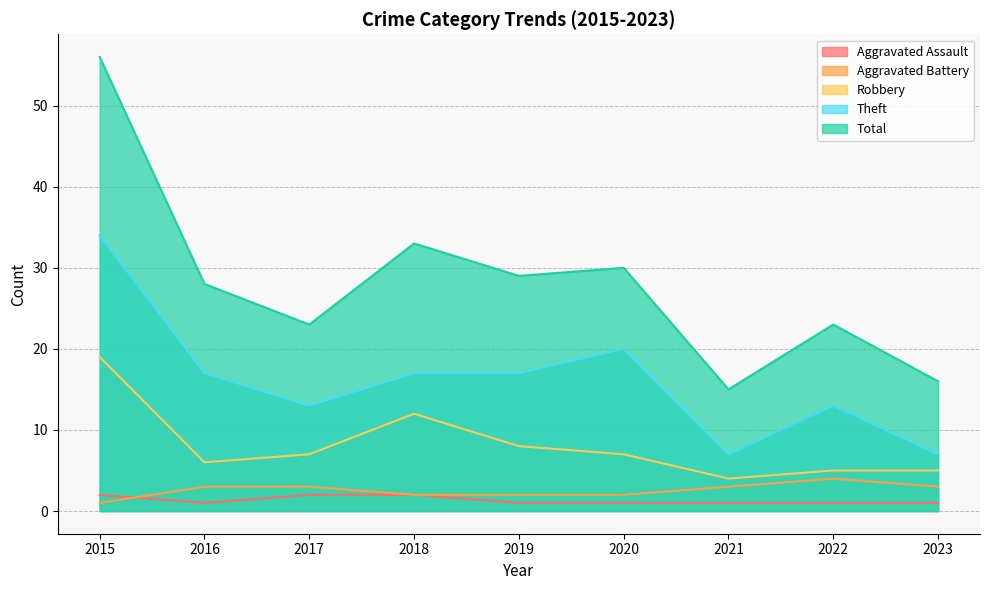

What is the difference between the maximum and second lowest values in the Aggravated Battery series?

2